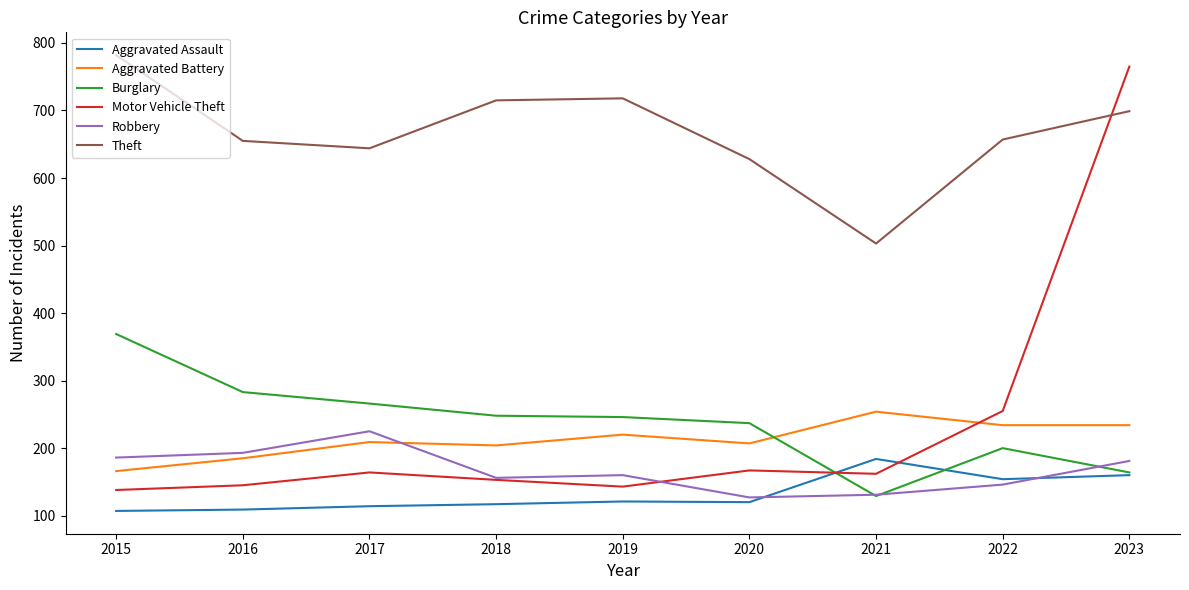

What is the total value across all series at 2015?

1748